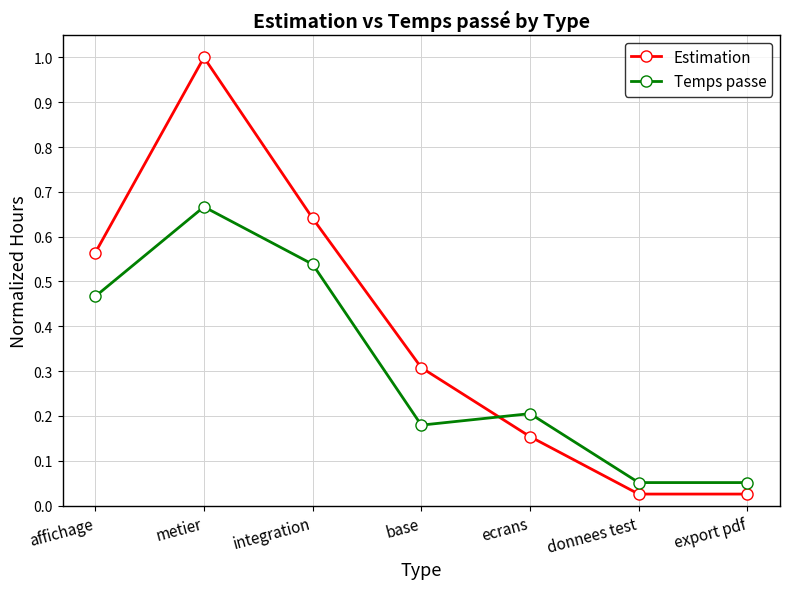

True or false: Temps passe and Estimation cross at least once.

True